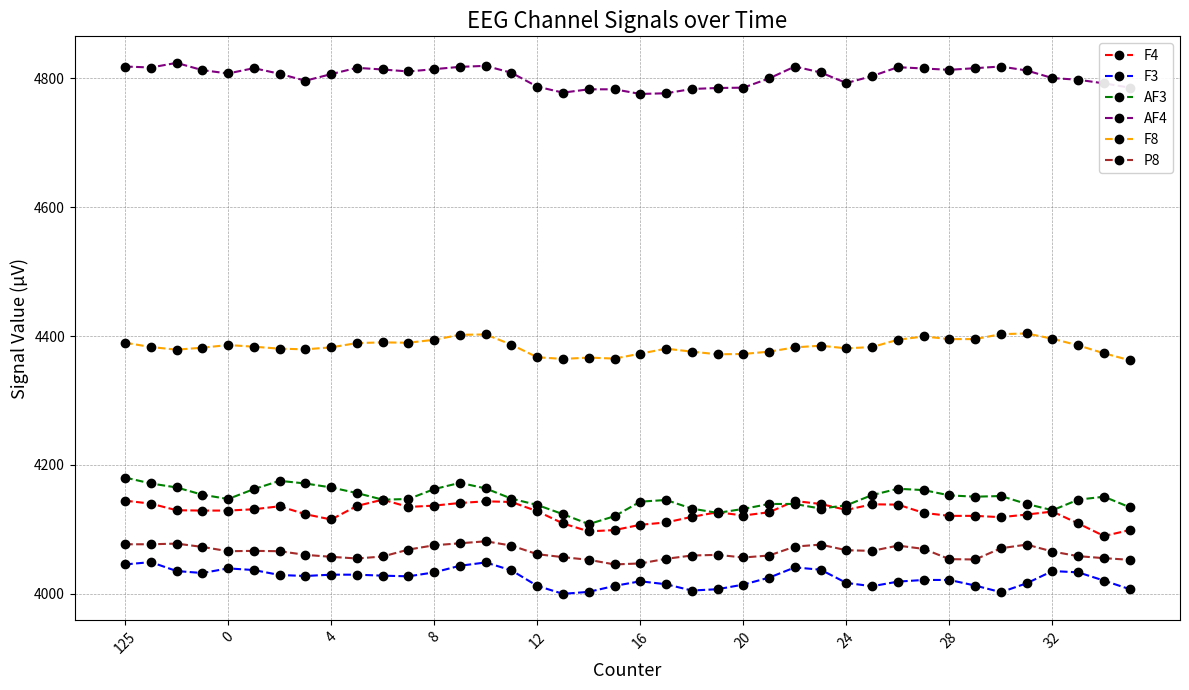

What is the maximum value shown in the chart?

4824.1